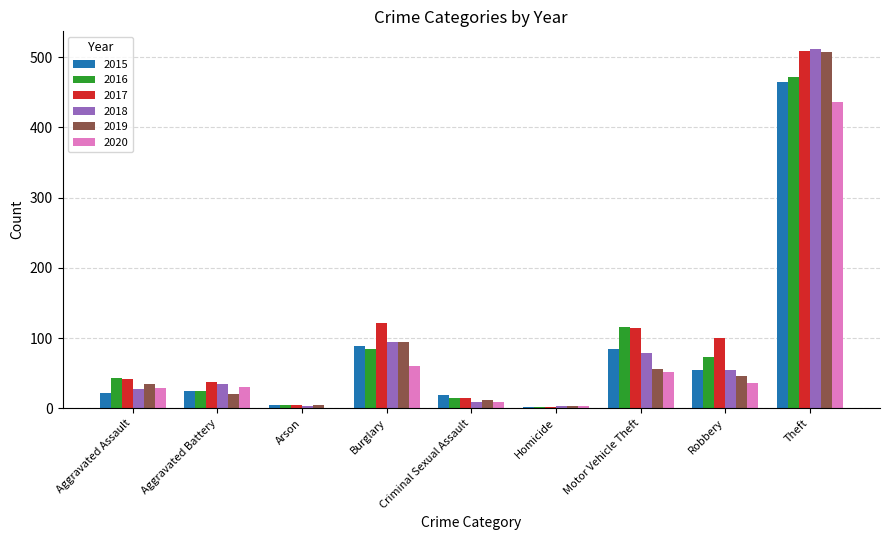

The 2016 series shows 77 at Aggravated Assault. True or false?

False